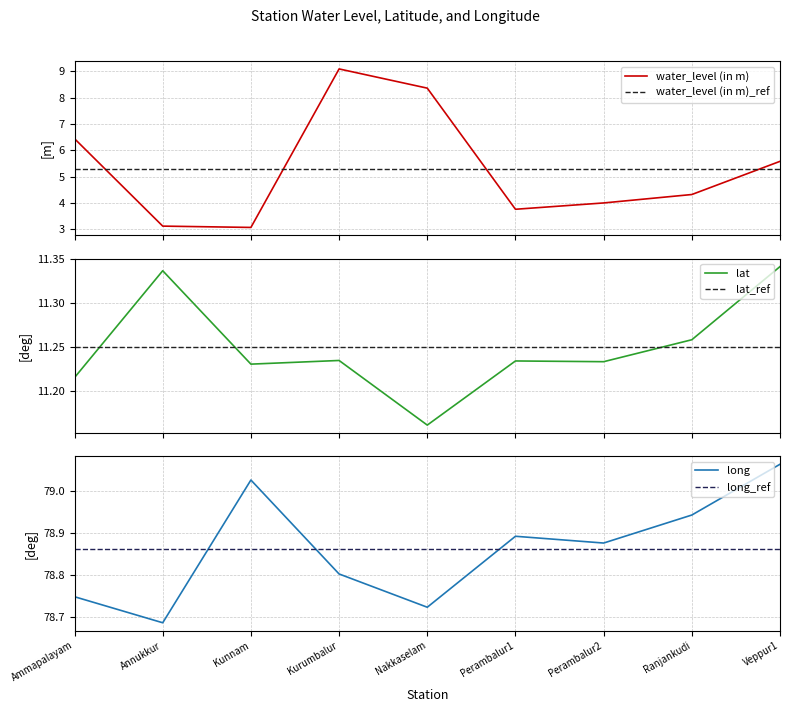

What are all the series names shown in the legend?

water_level (in m), water_level (in m)_ref, lat, lat_ref, long, long_ref